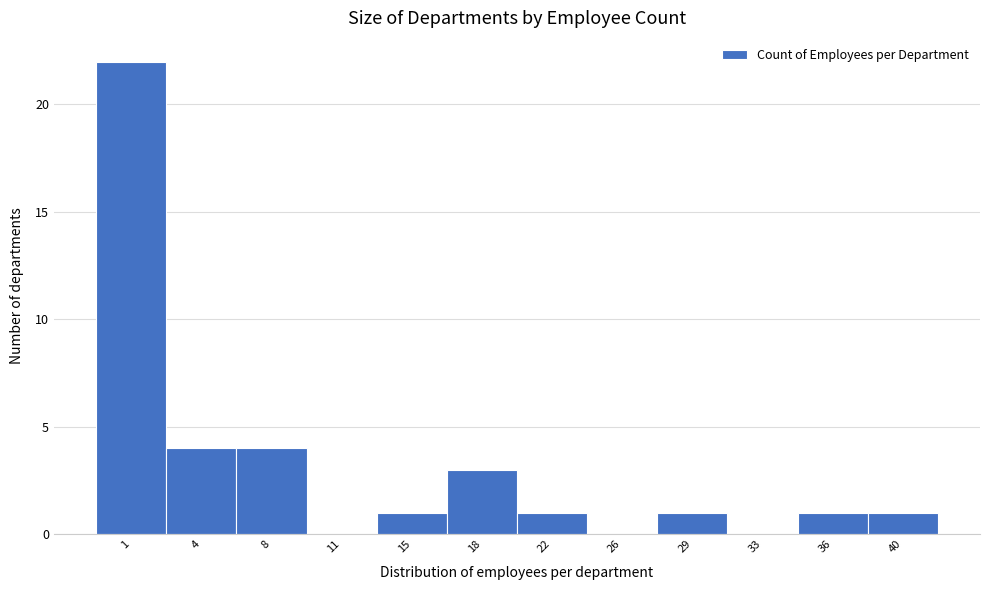

Reading right to left, list all the values displayed in this chart.

40=1	36=1	33=0	29=1	26=0	22=1	18=3	15=1	11=0	8=4	4=4	1=22